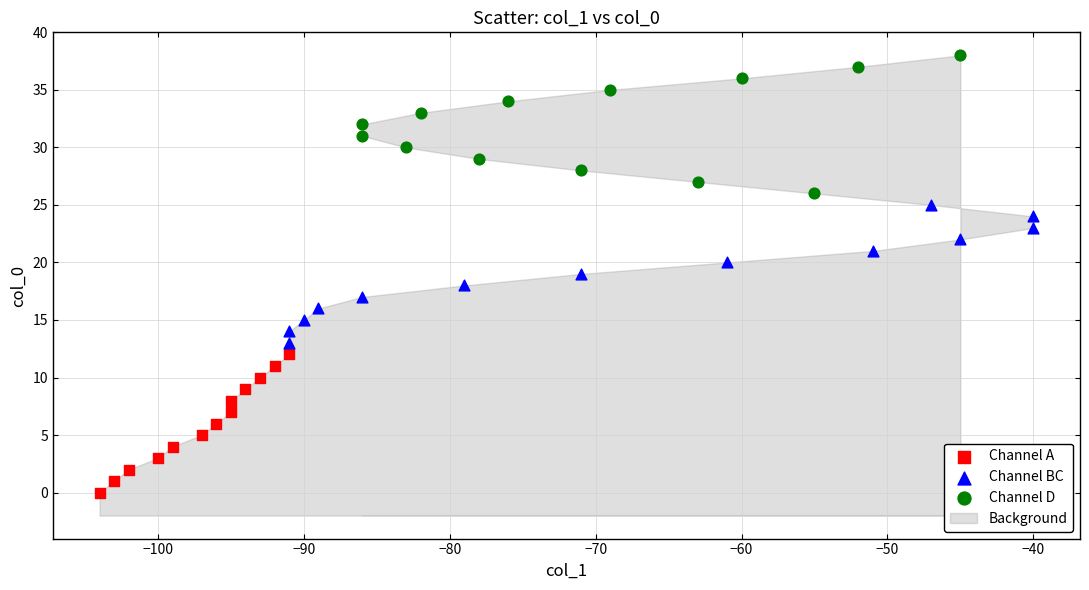

Which series reaches the minimum Y coordinate?

Channel A